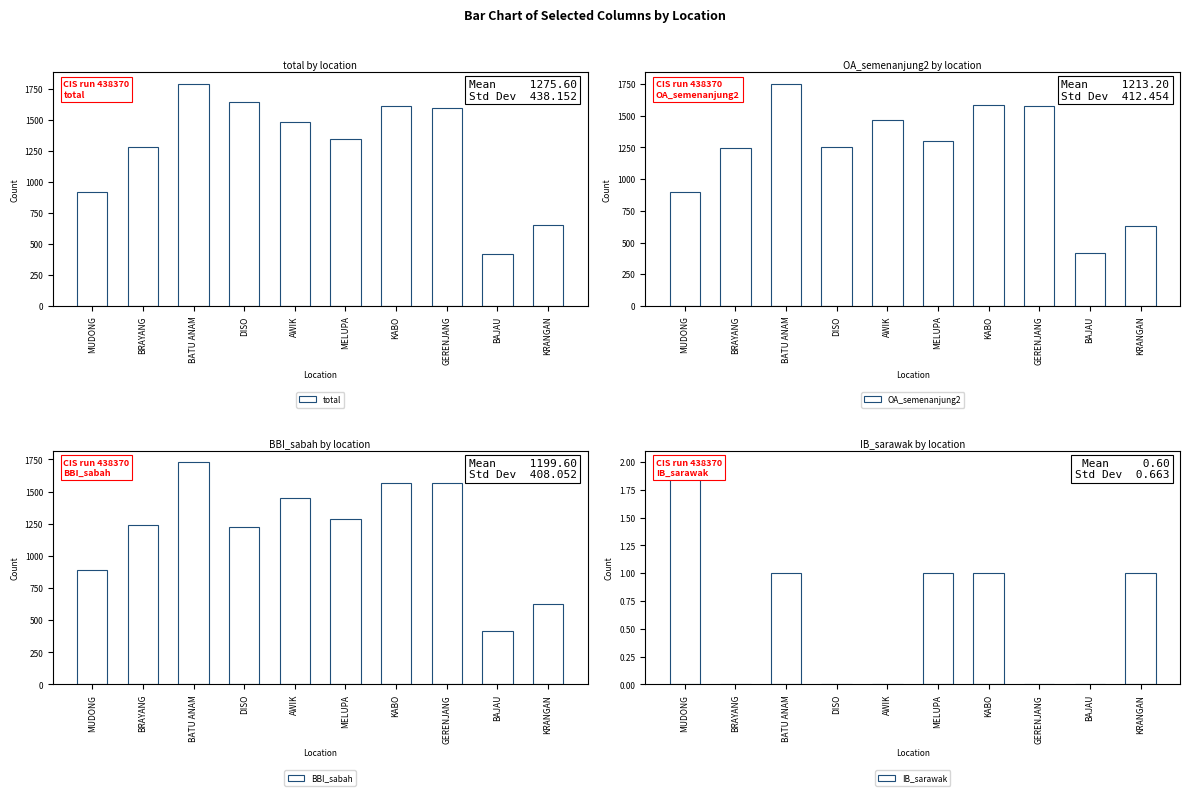

How many data points in total are less than 1484?

5